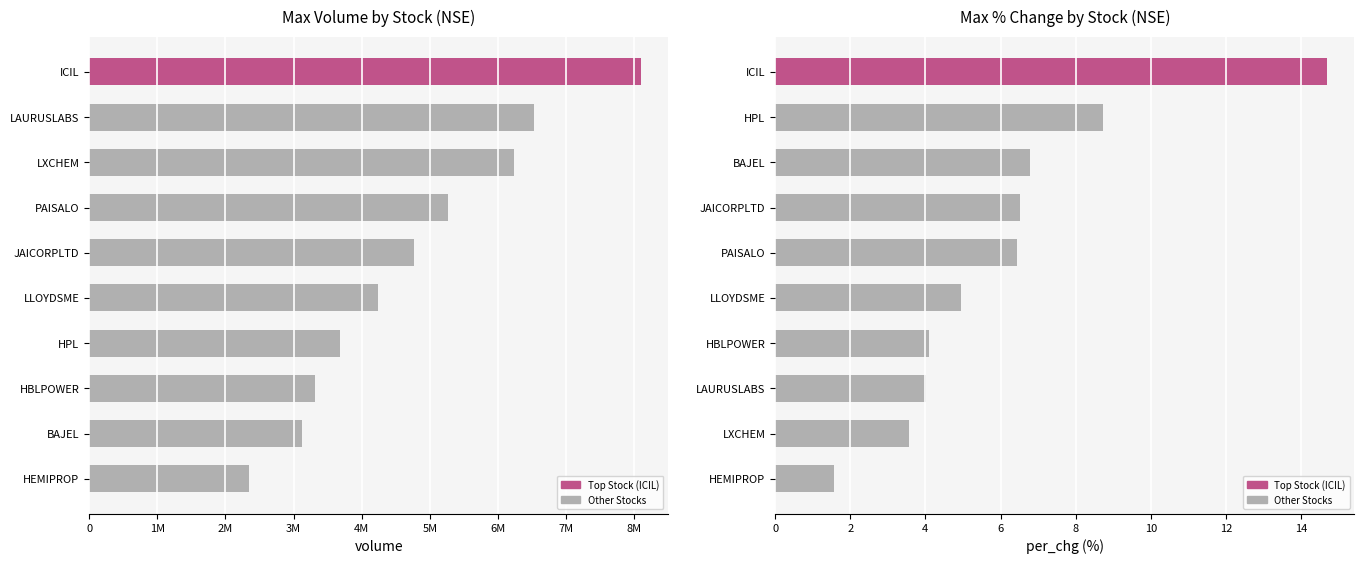

How many data points does each series have?

10